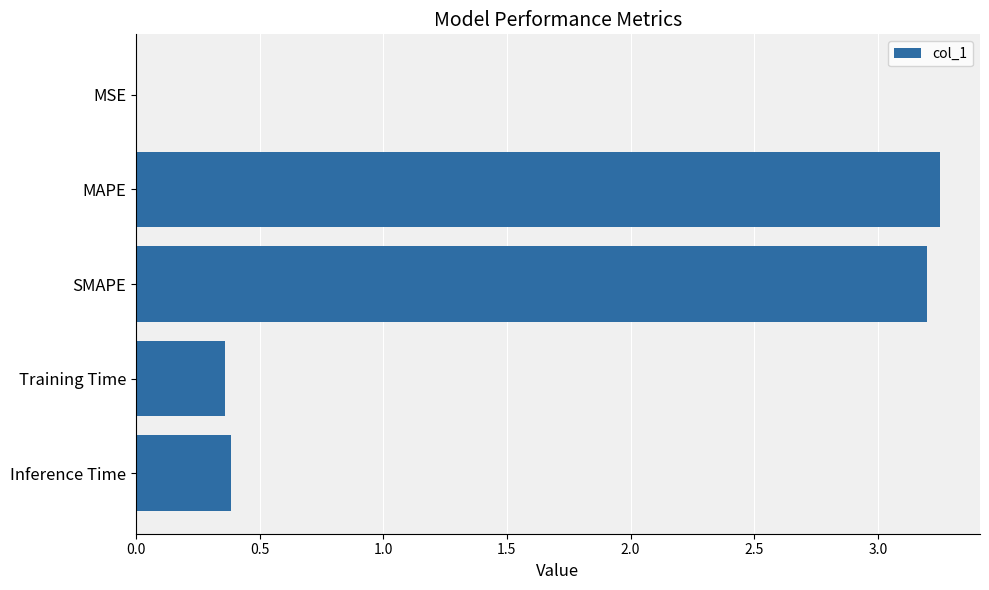

What is the sum of the values at Training Time and MAPE?

3.6